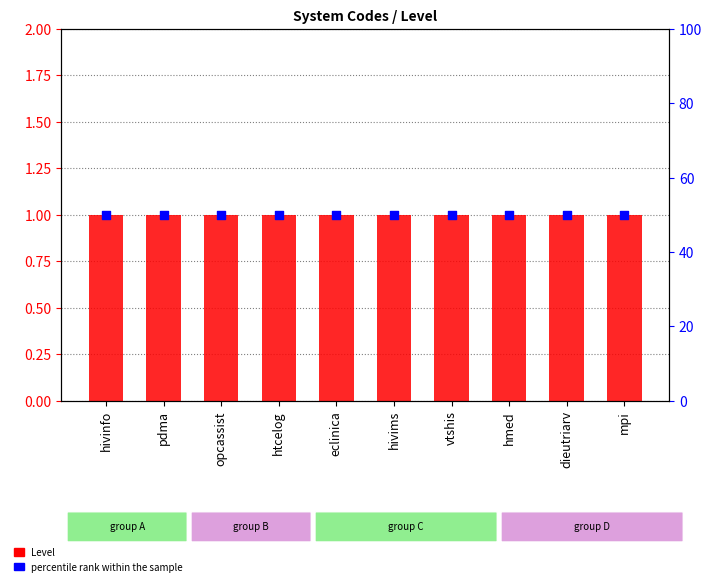

At which category is the sum across all series the highest?

hivinfo